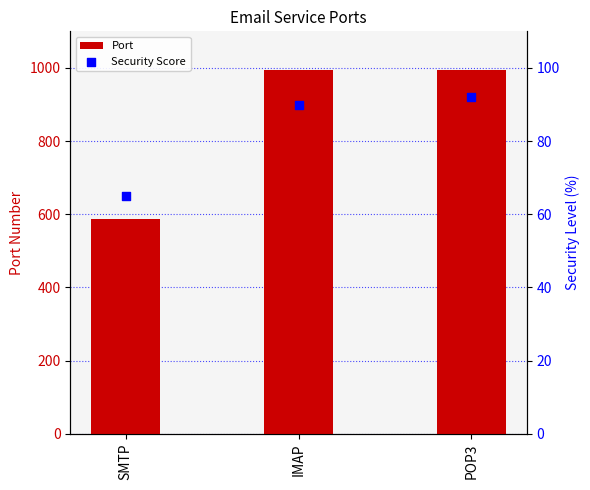

At how many categories does at least one series exceed 528?

3